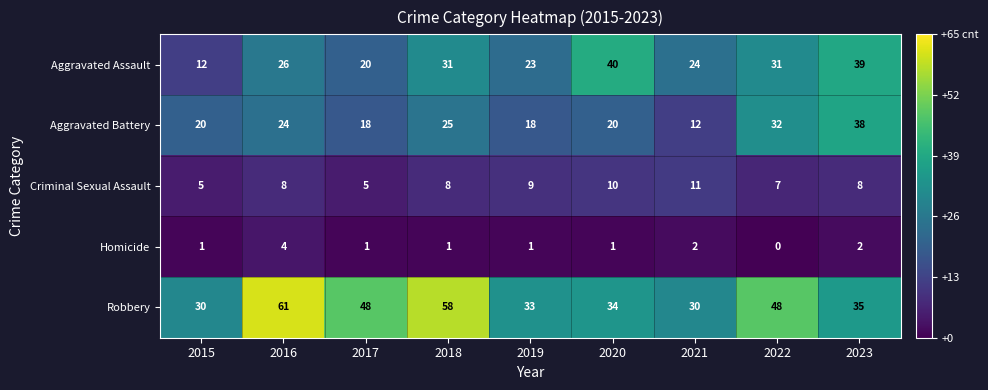

True or false: Criminal Sexual Assault has a value of 14 at 2020.

False